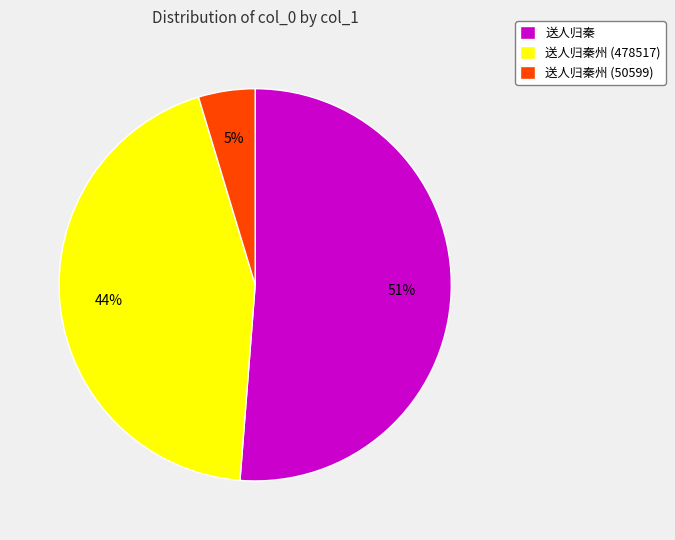

To the nearest percent, what is the average slice percentage?

33%